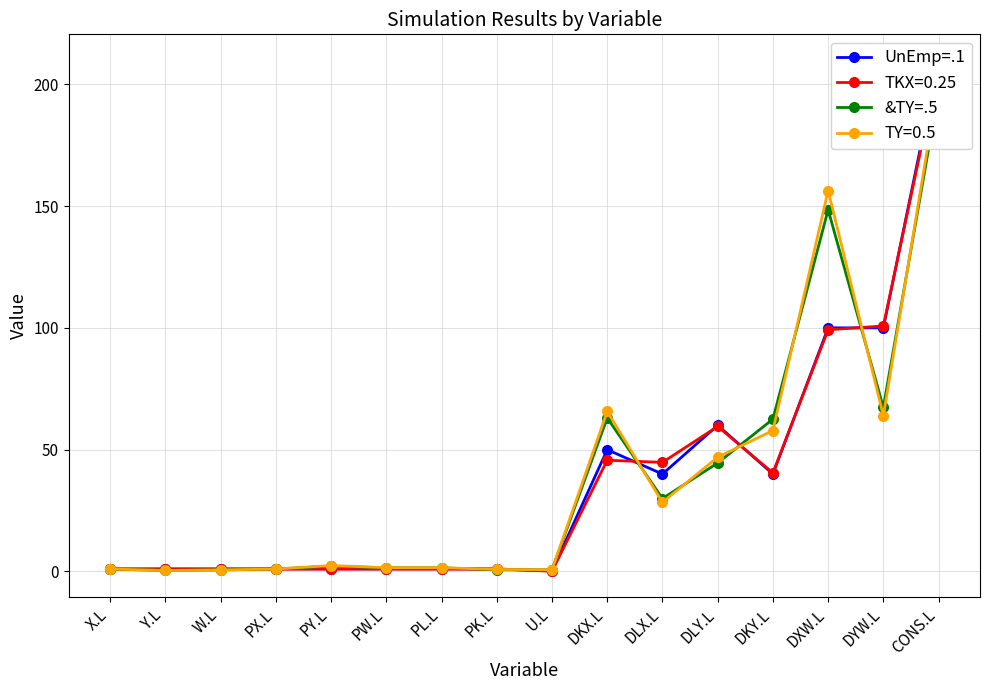

List the series in order of their overall mean, highest first.

&TY=.5, UnEmp=.1